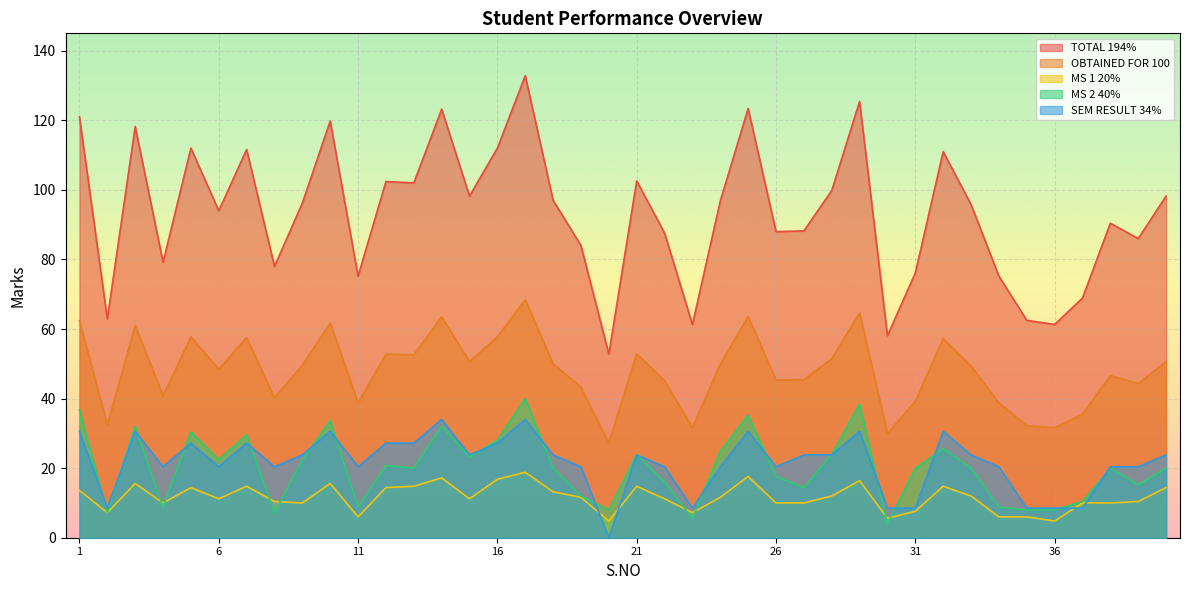

What is the highest value of the TOTAL 194% series?

132.8